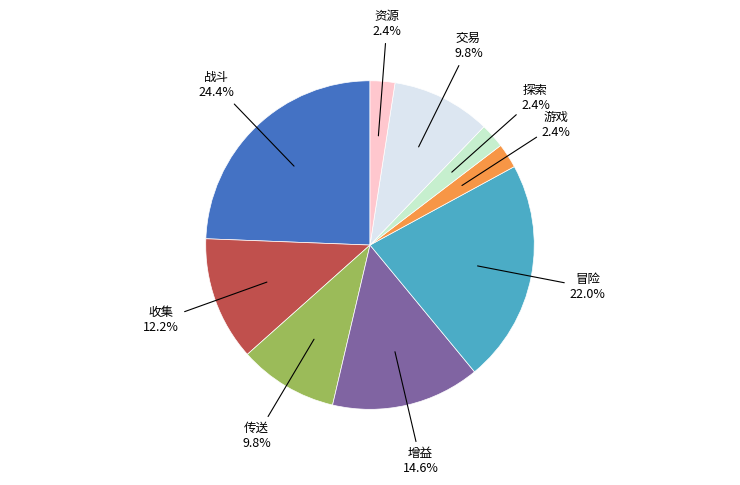

Does any single category account for the majority?

No